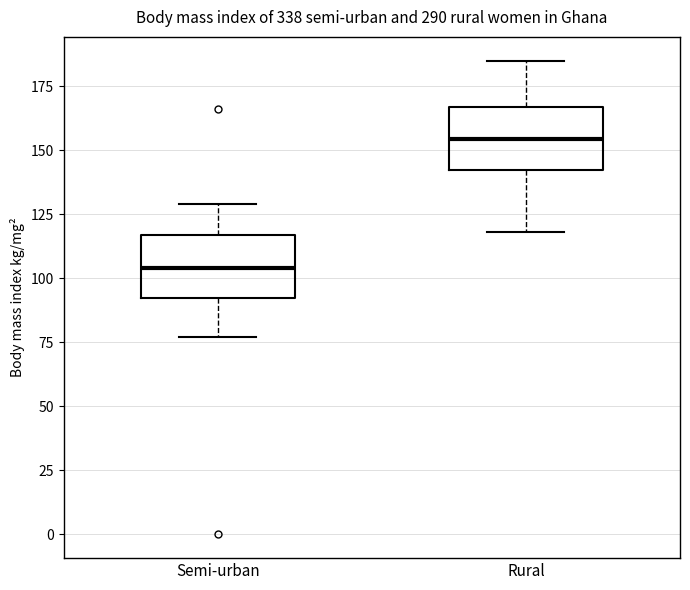

Which box has the highest median line?

Rural